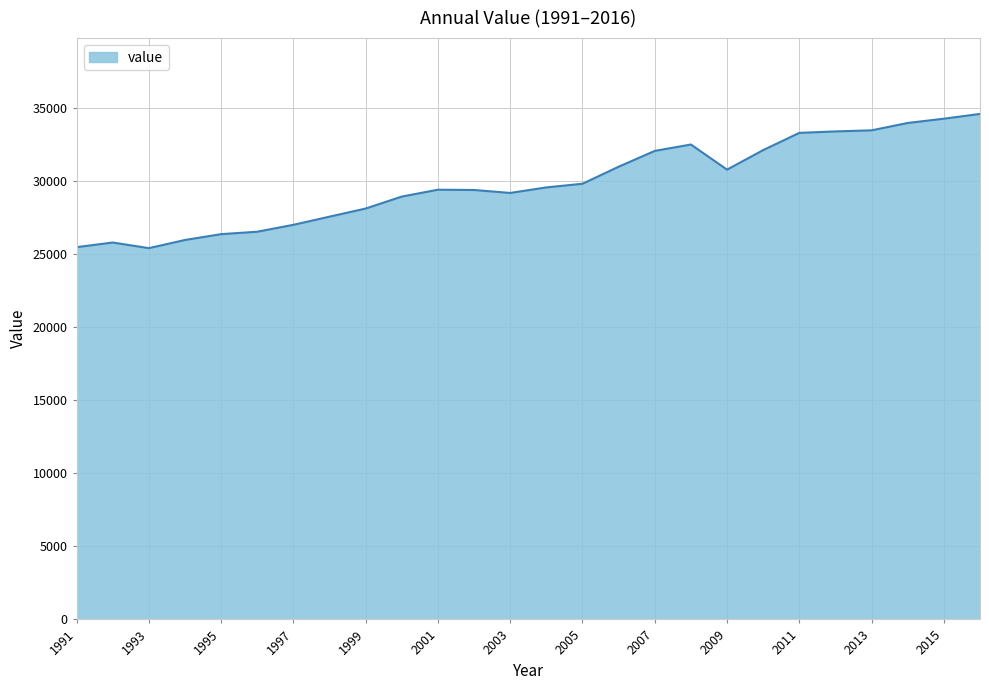

What is the difference between the maximum and minimum values?

9191.2